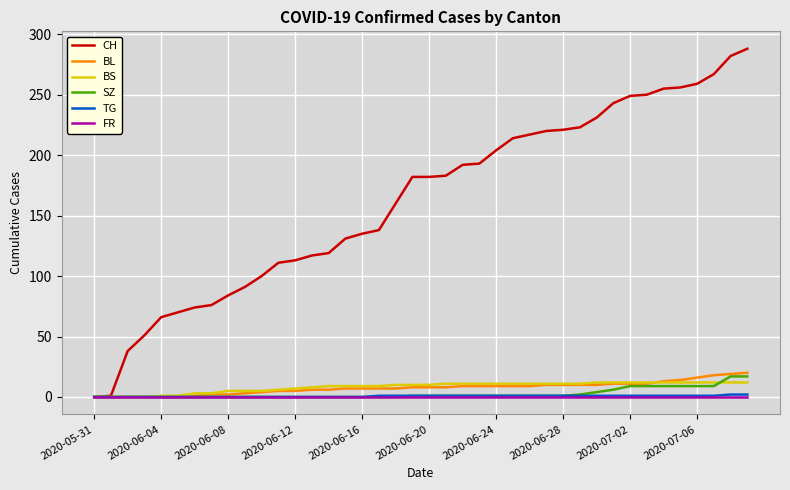

Which series has the widest spread of values?

CH